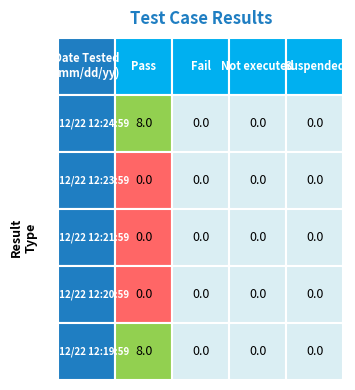

Reading left to right, what are all the values shown in this chart?

Pass: 0=8	1=0	2=0	3=0	4=8
Fail: 0=0	1=0	2=0	3=0	4=0
Not executed: 0=0	1=0	2=0	3=0	4=0
Suspended: 0=0	1=0	2=0	3=0	4=0